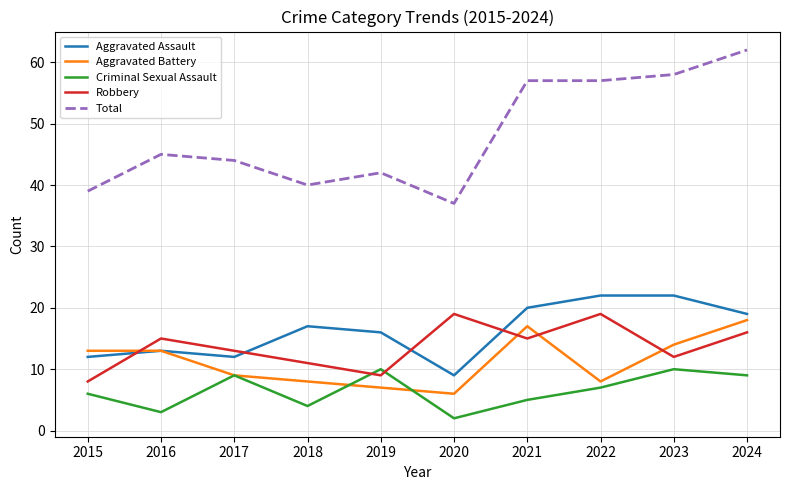

What is the minimum value for Total?

37